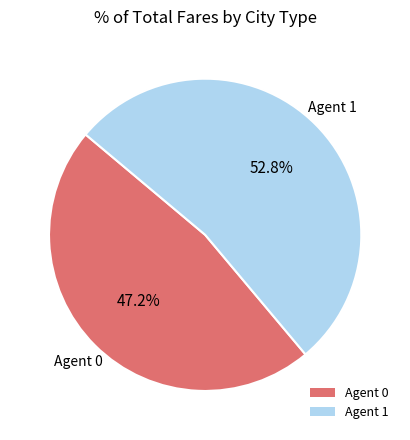

Which slice is the largest?

Agent 1